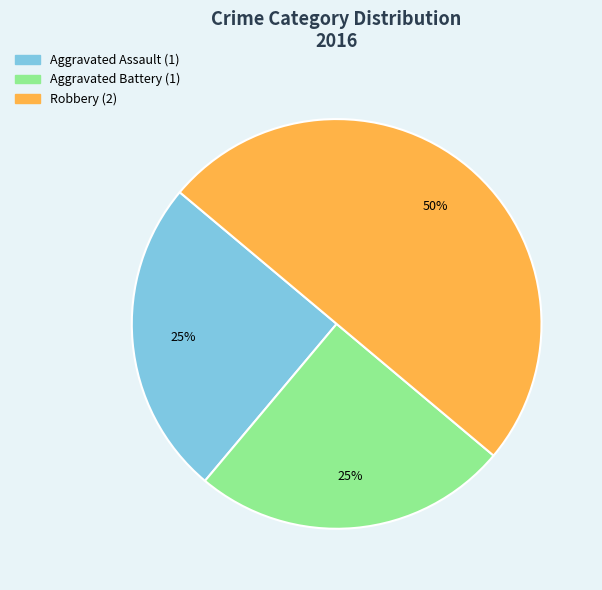

Does Aggravated Assault represent more than half of the total?

No